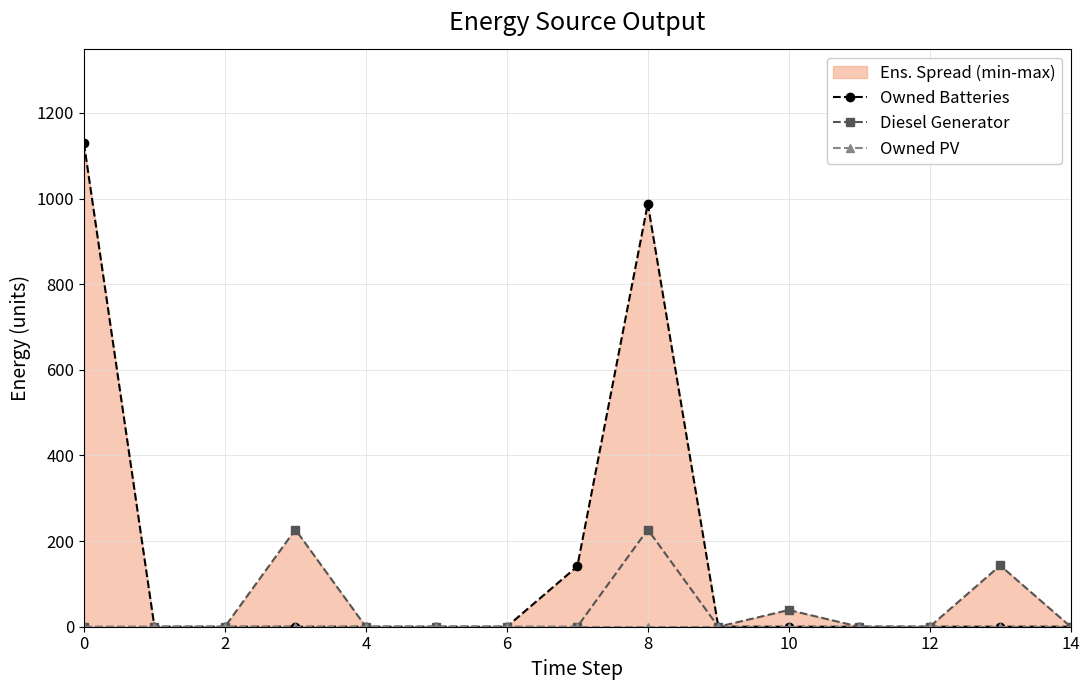

At which category is the sum across all series the highest?

8